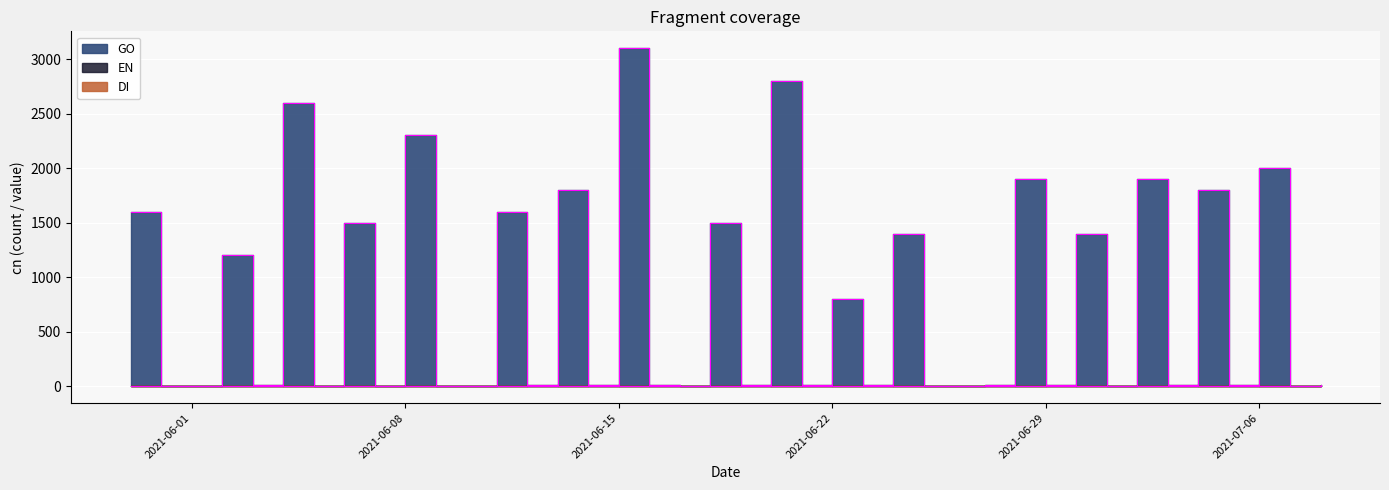

What is the sum of all EN values?

127